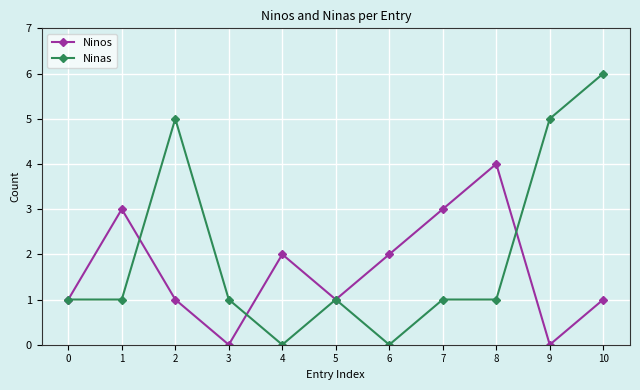

Which category has the highest value in the Ninas series?

10